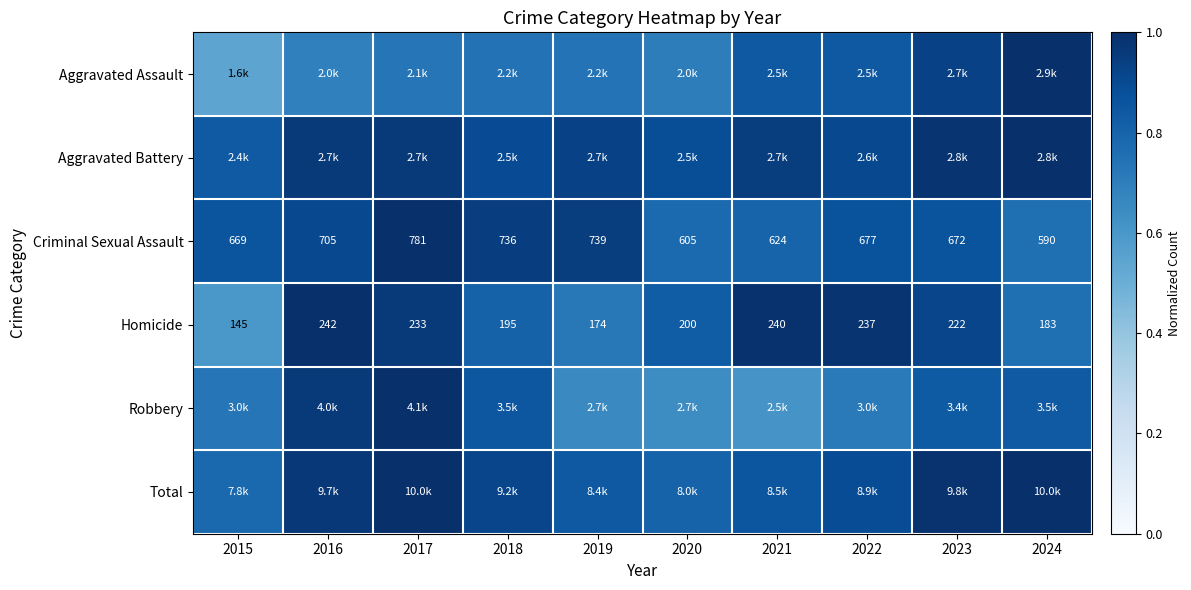

What is the greatest value displayed?

1.0